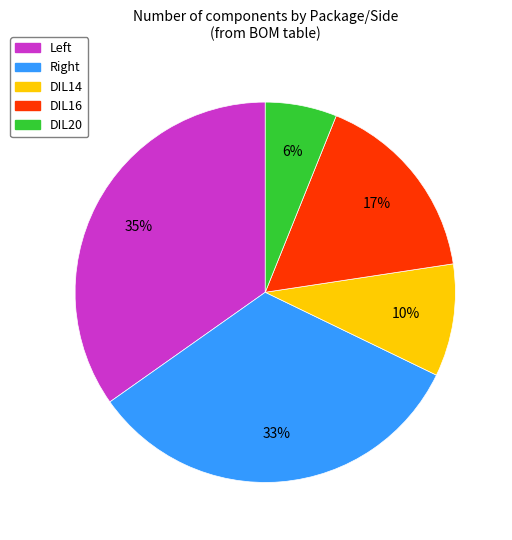

The DIL16 slice represents 17% of the pie. True or false?

True